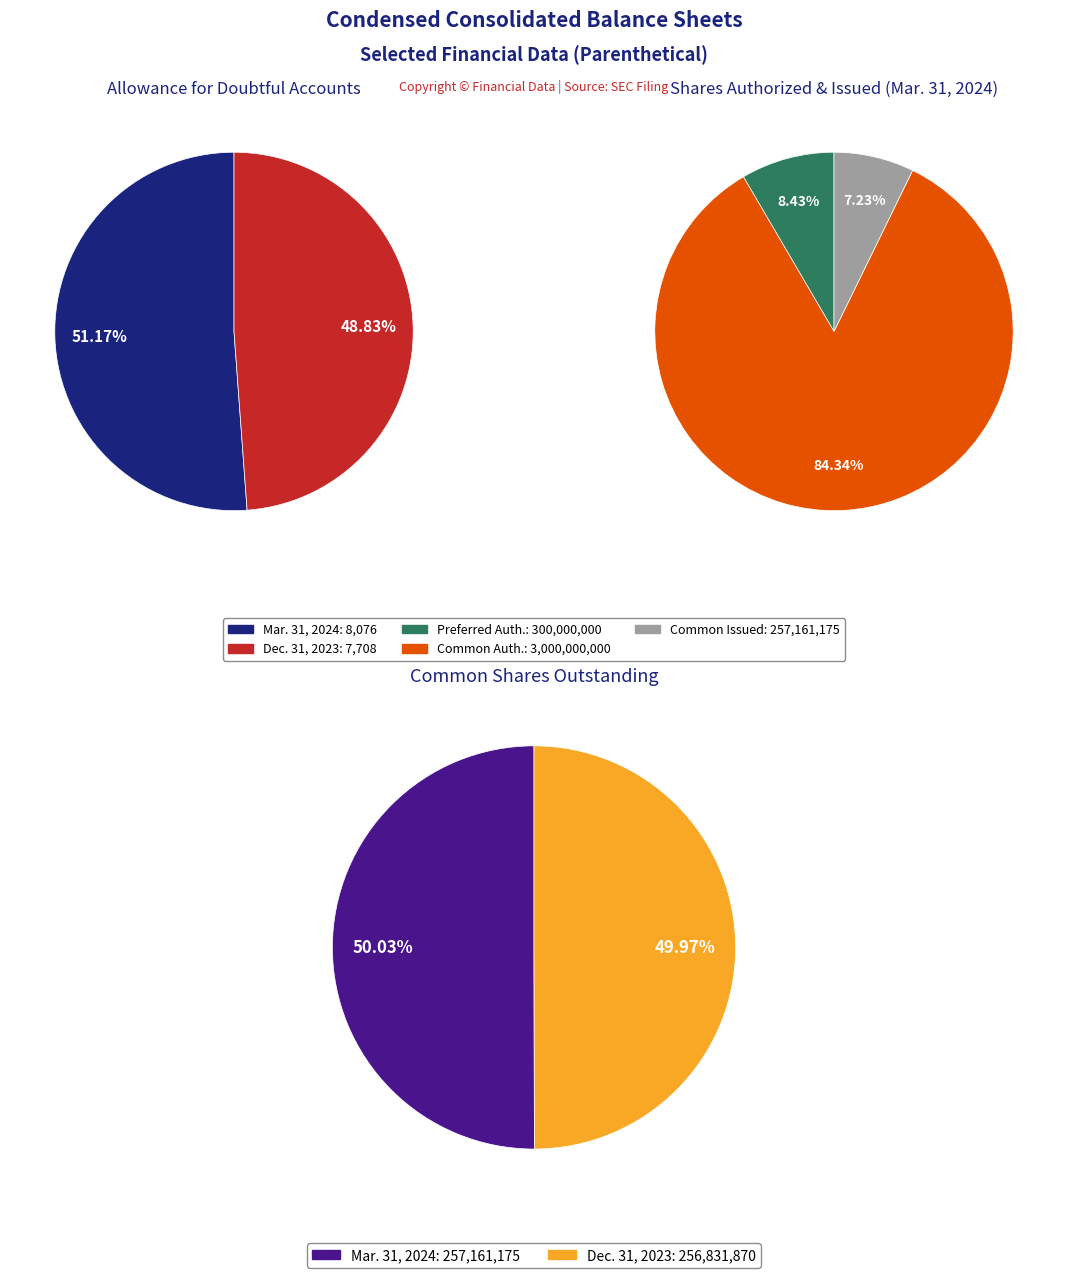

Is it true that Common stock, shares, outstanding is 50% of the pie?

True